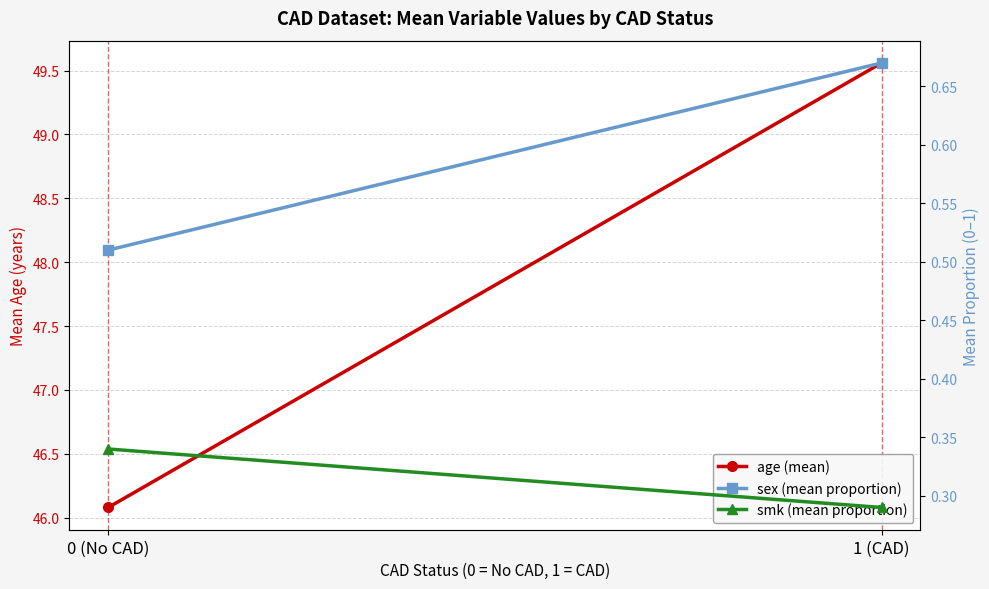

Which series has the largest total across all categories?

age (mean)